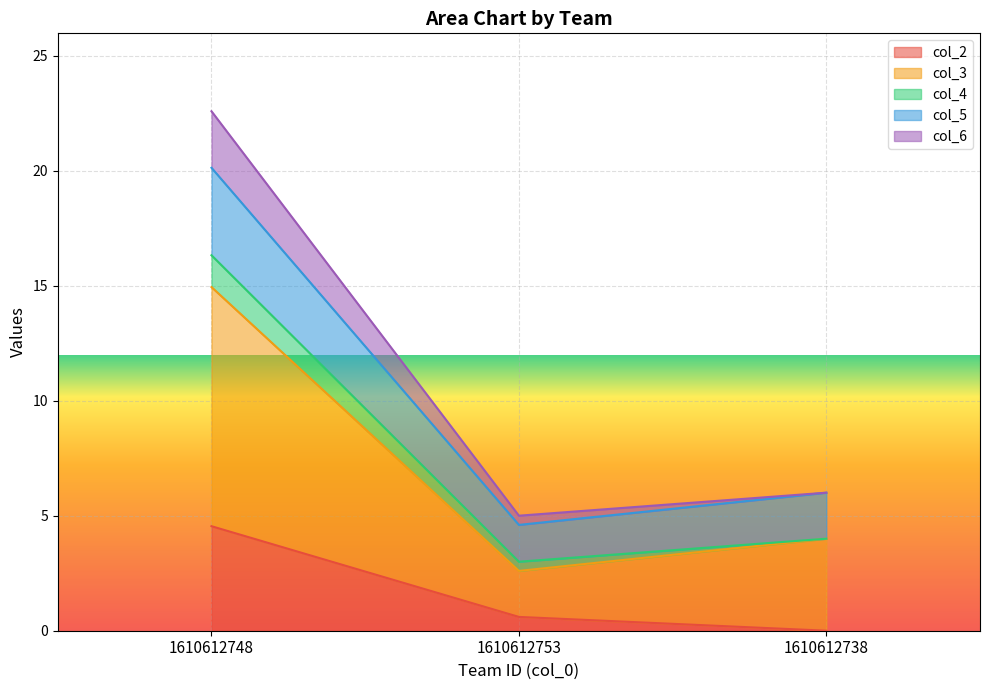

What position from the left is 1610612738?

3